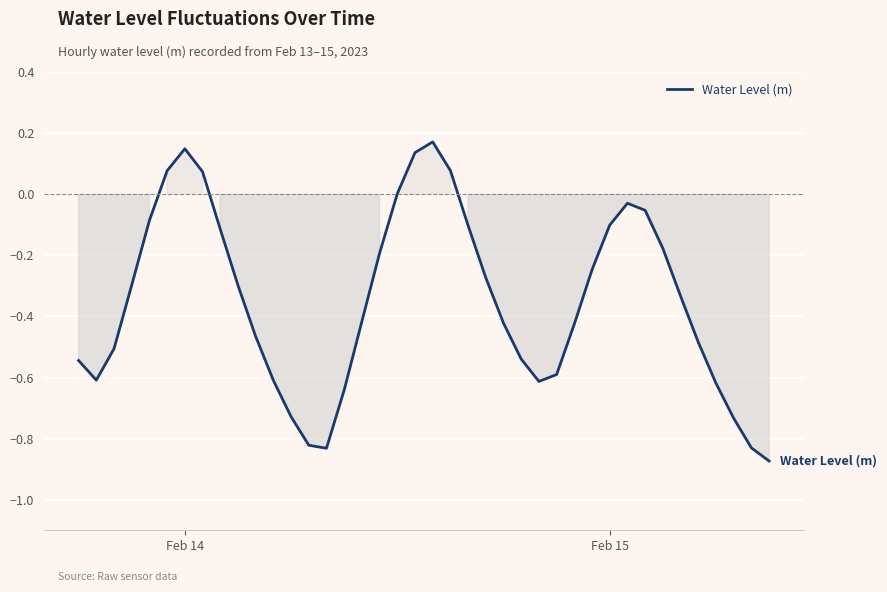

What is the difference between the maximum and minimum values?

1.0